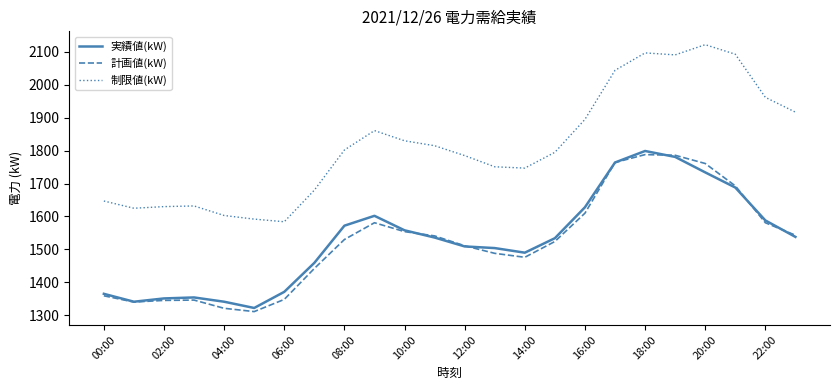

What is the highest value of the 実績値(kW) series?

1799